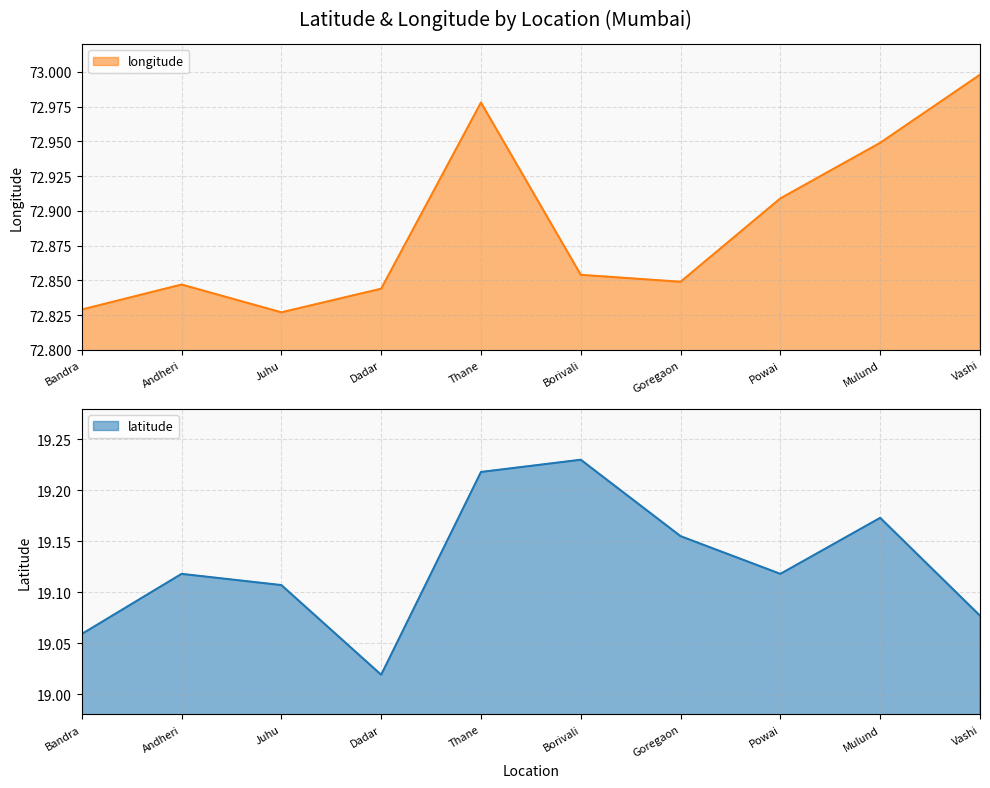

What is the difference between the second highest and minimum values in the longitude series?

0.2